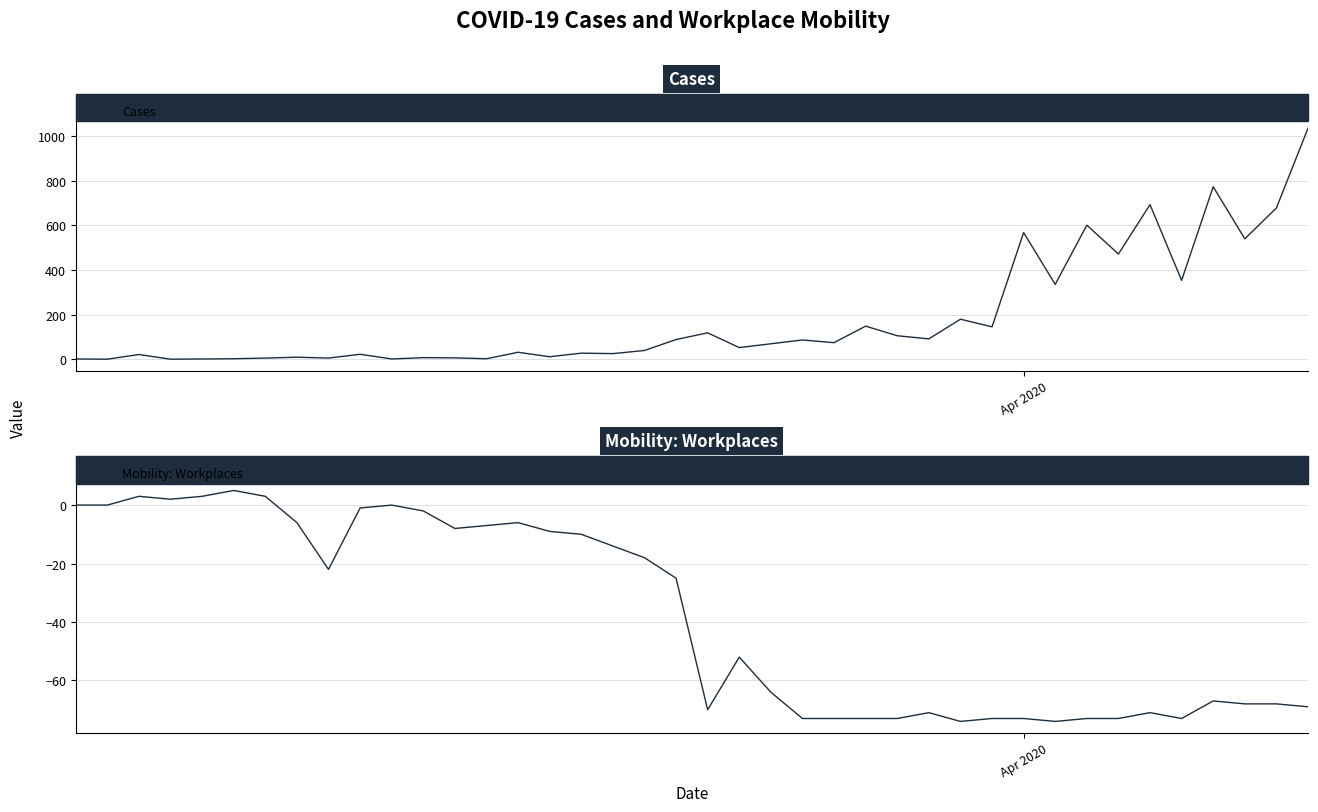

What is the maximum value for Cases?

1035